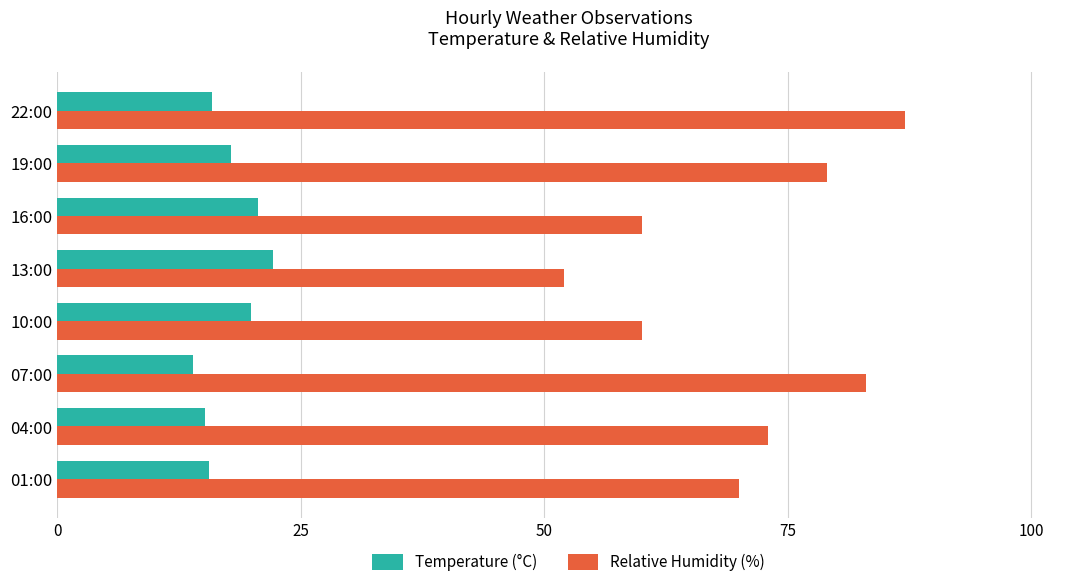

Which series has the largest total across all categories?

Relative Humidity (%)